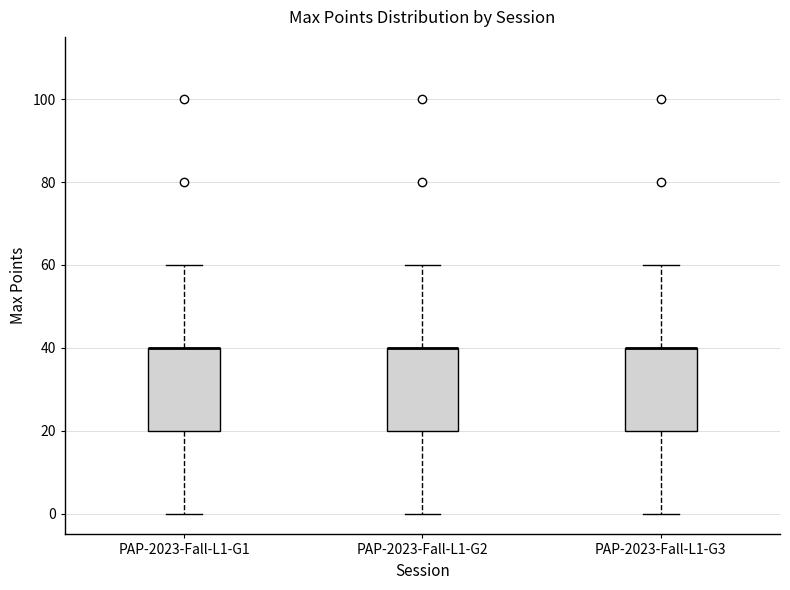

Reading left to right, read every box against the y-axis: the position of its median line, the range the box covers, and the ends of its whiskers. The values are not printed on the chart, so give them approximately, as read against the axis.

PAP-2023-Fall-L1-G1: median 40 (drawn on the box's upper edge), box 20 to 40, whiskers 0 to 60
PAP-2023-Fall-L1-G2: median 40 (drawn on the box's upper edge), box 20 to 40, whiskers 0 to 60
PAP-2023-Fall-L1-G3: median 40 (drawn on the box's upper edge), box 20 to 40, whiskers 0 to 60